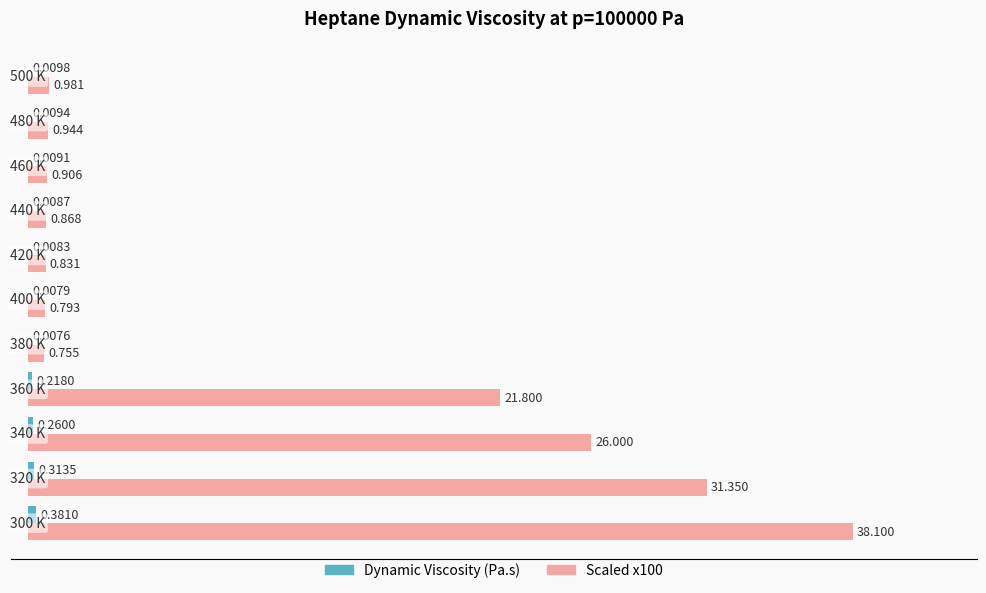

How many series are shown in this chart?

2